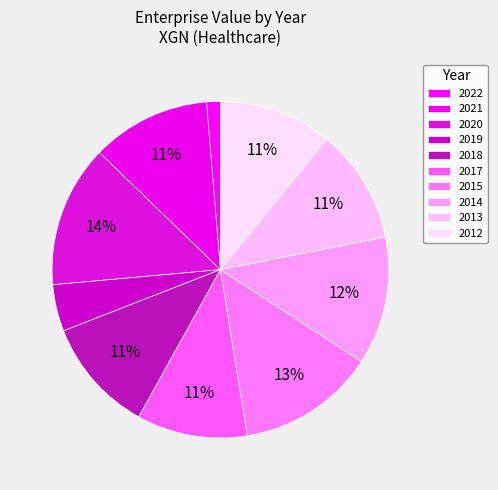

True or false: 2012 accounts for 11% of the total.

True